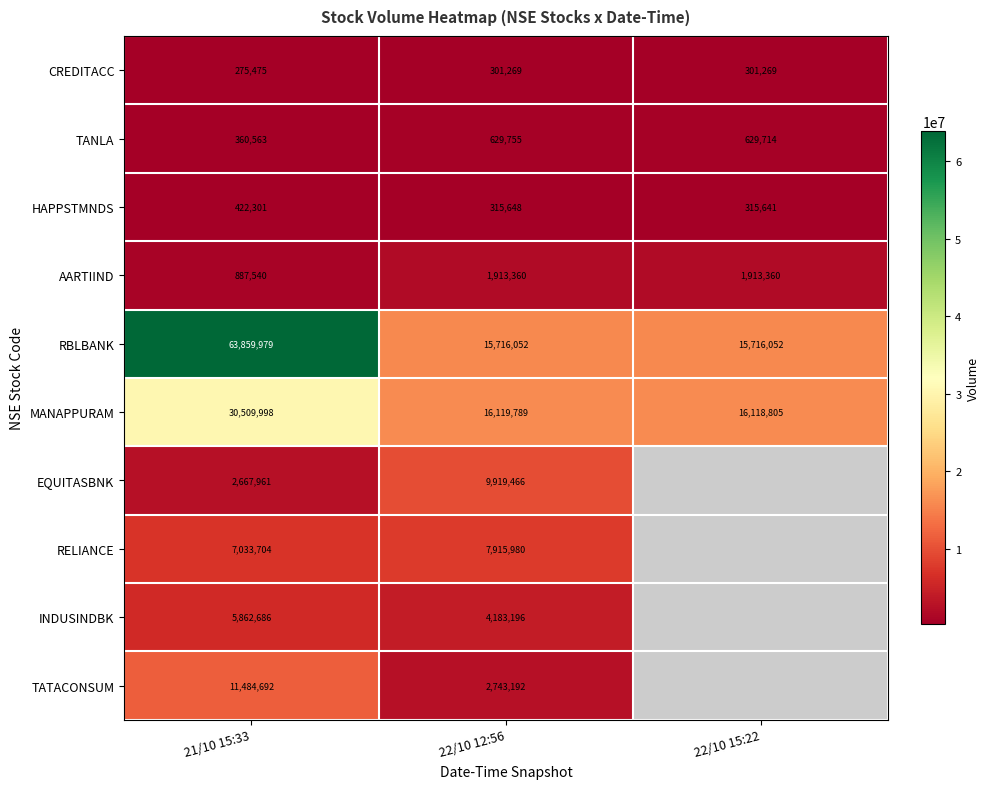

What is the greatest value displayed?

63859979.0